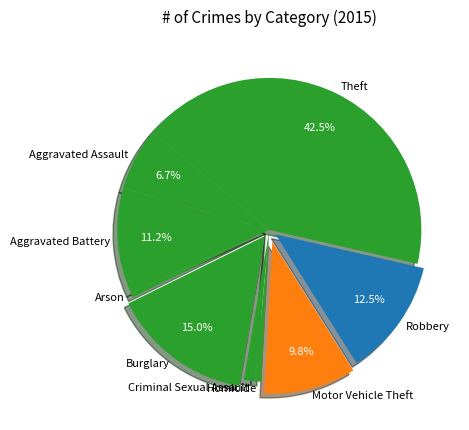

How many segments does this pie chart have?

9